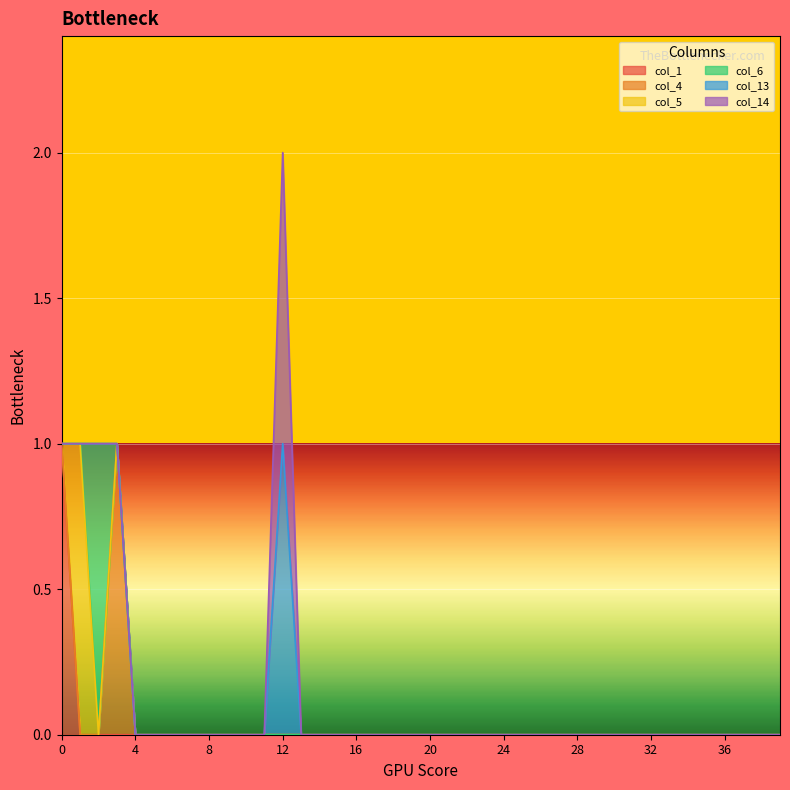

What is the sum of all col_14 values?

1